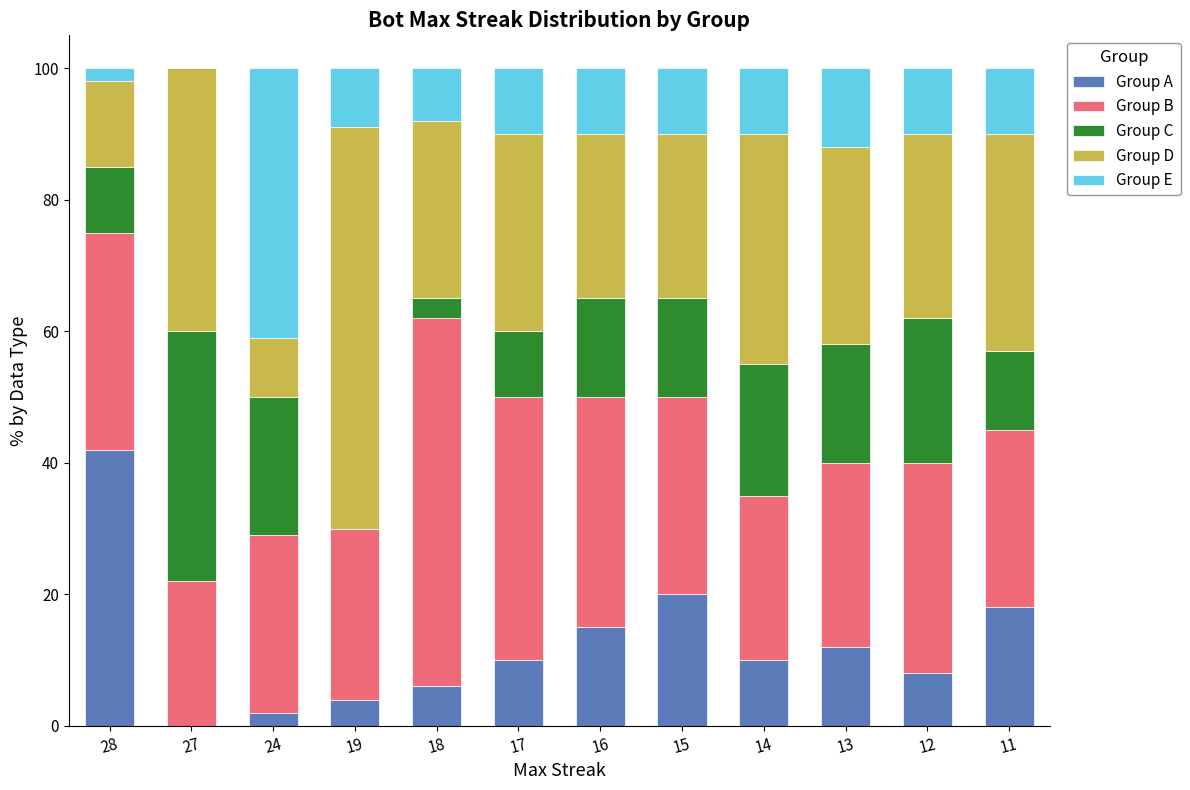

What are all the series names shown in the legend?

Group A, Group B, Group C, Group D, Group E